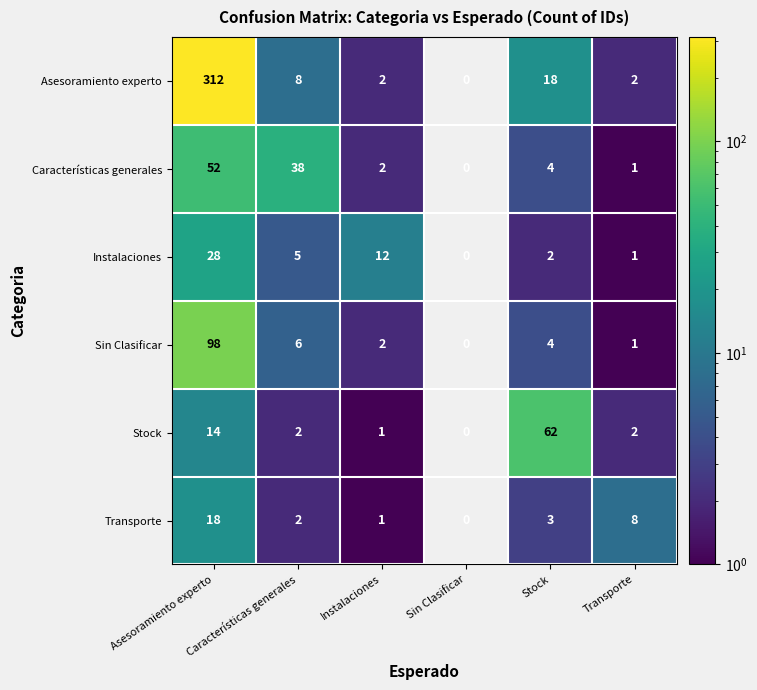

Which category has the lowest value in the Stock series?

Sin Clasificar